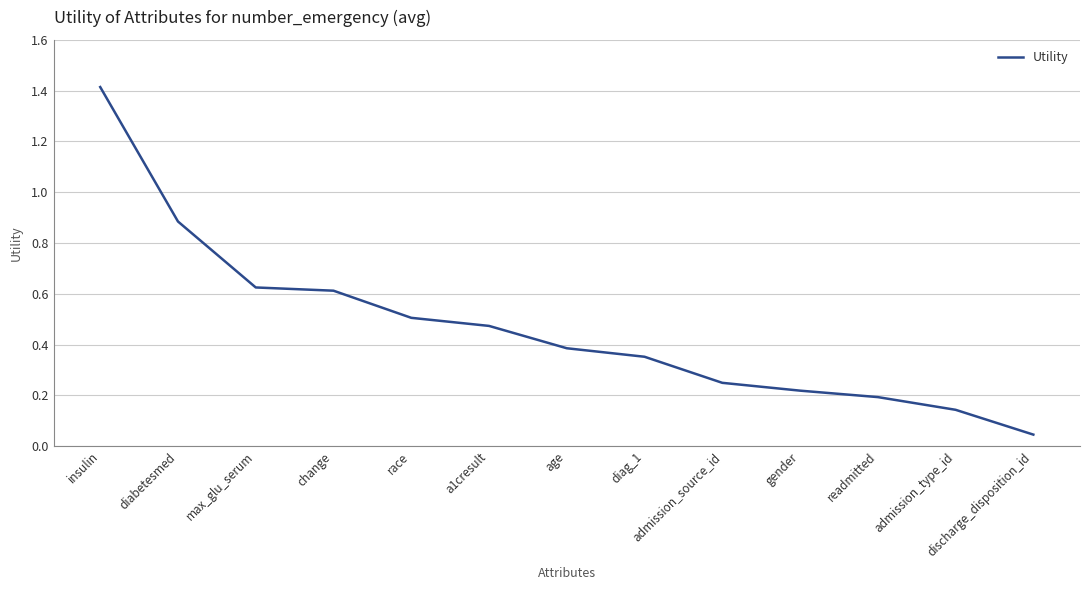

What is the difference between the maximum and minimum values?

1.4